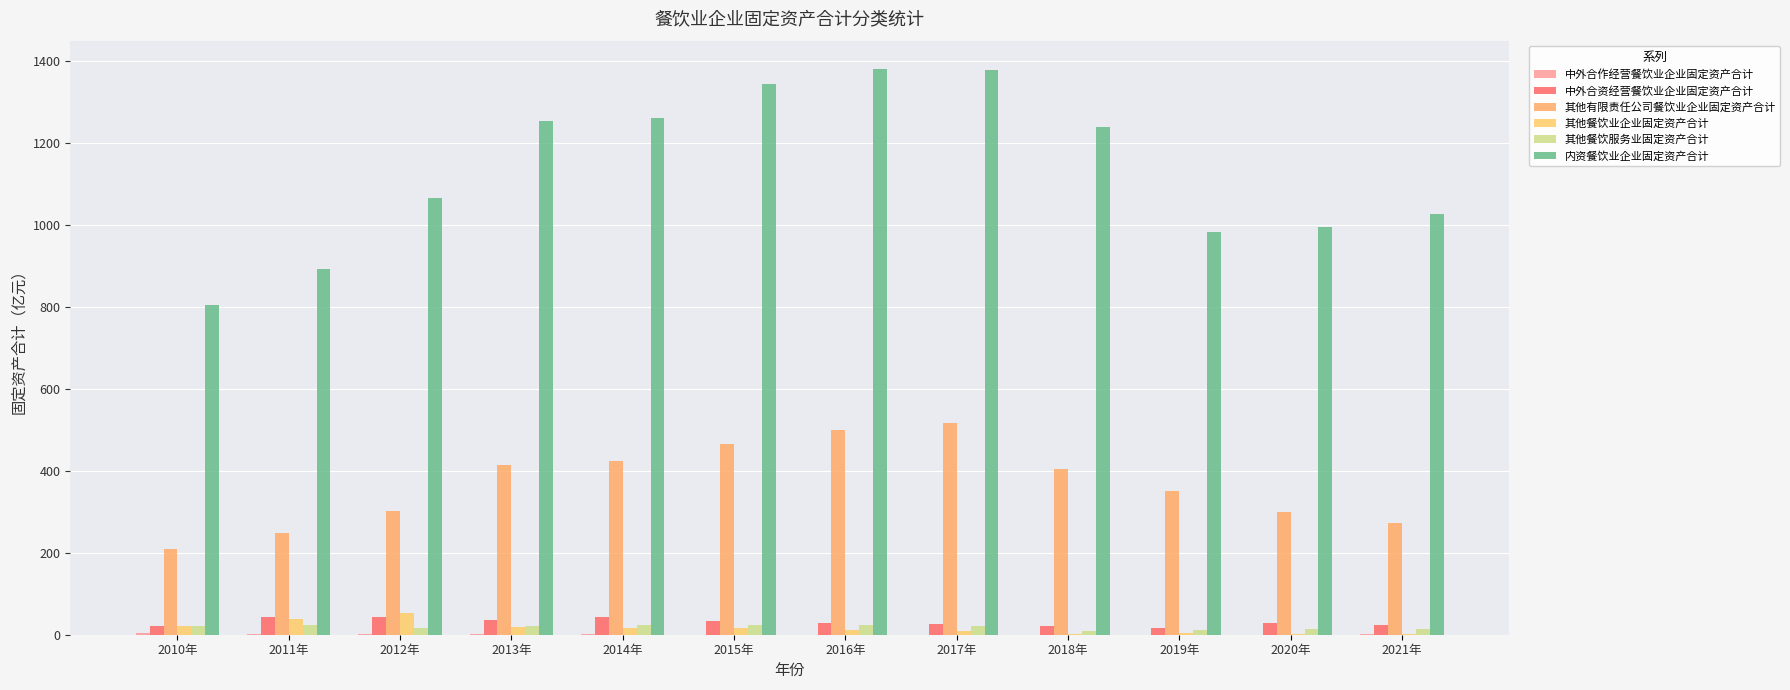

Where does the 其他餐饮服务业固定资产合计 series first go above 21?

2010年